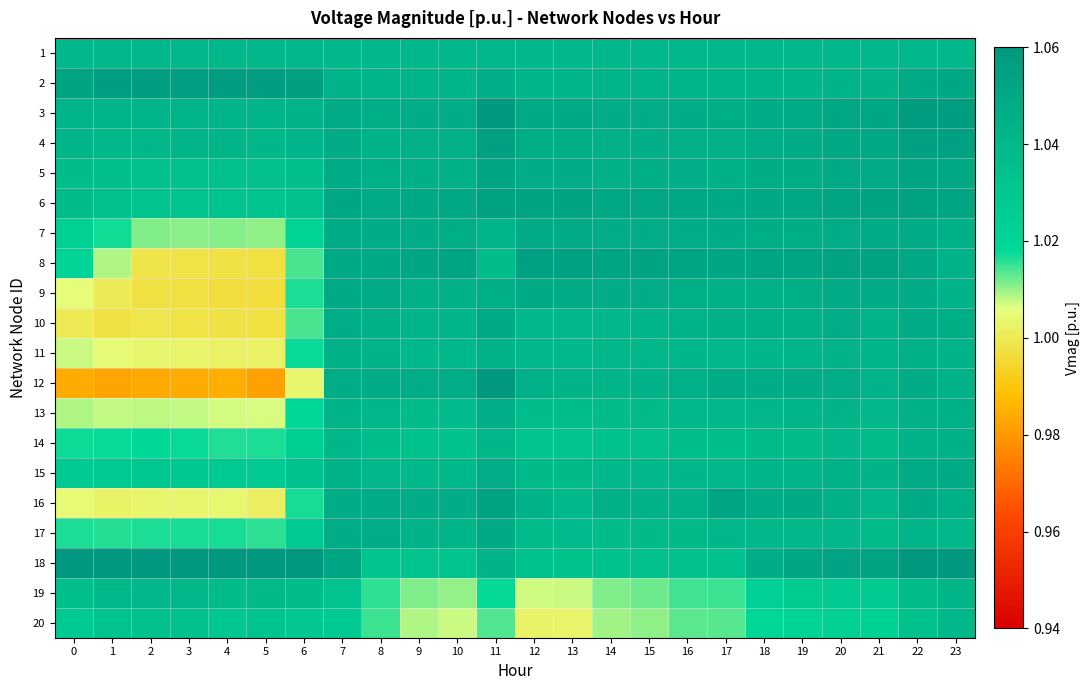

At 9, list the series in order from smallest to largest.

20, 19, 18, 14, 13, 15, 11, 1, 10, 2, 17, 4, 5, 9, 3, 16, 12, 7, 6, 8